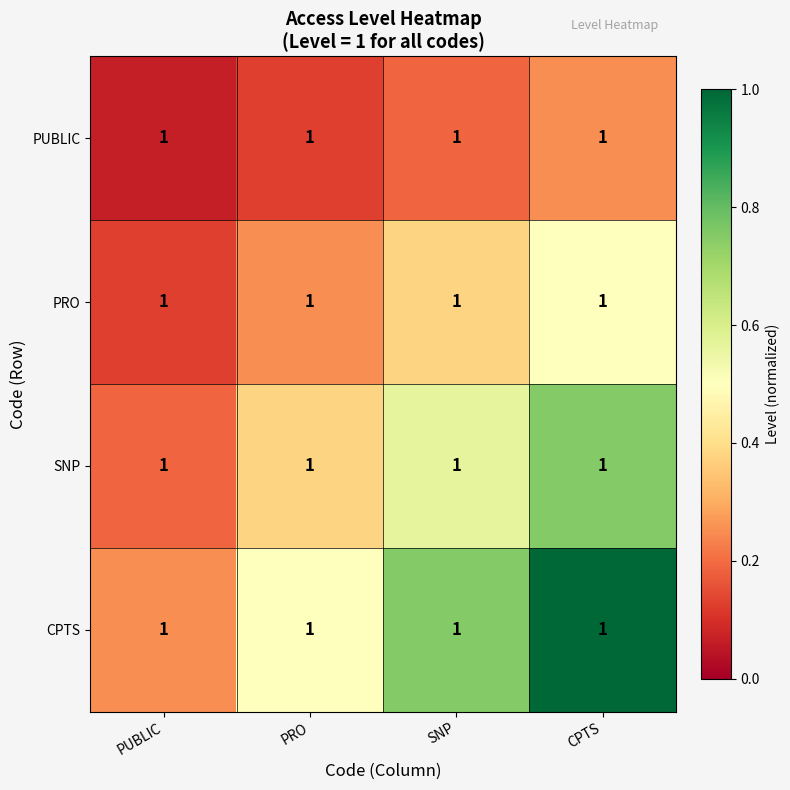

Which series changed the most between PUBLIC and CPTS?

CPTS